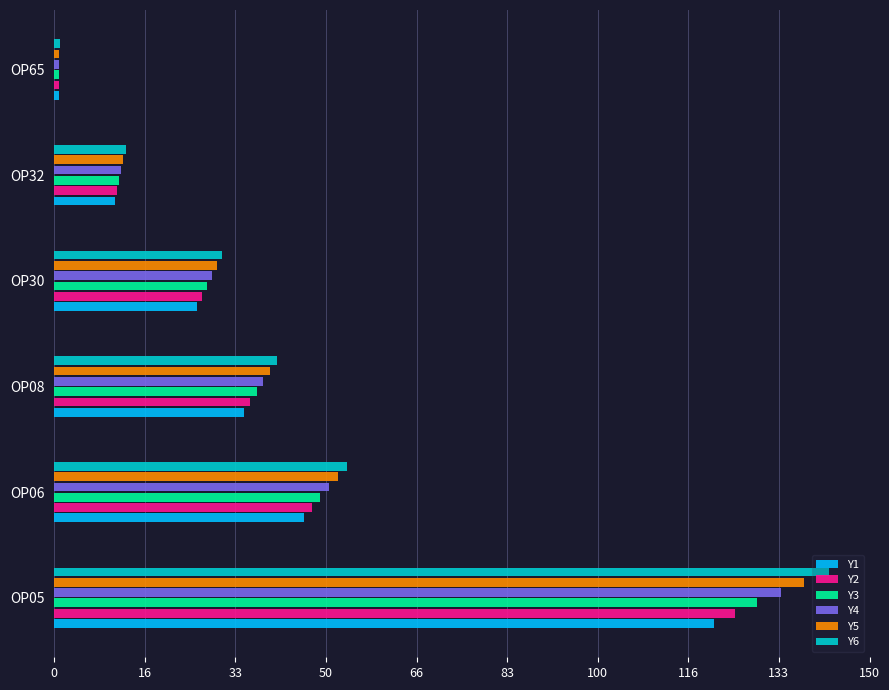

At which label does Y1 reach its minimum?

OP65